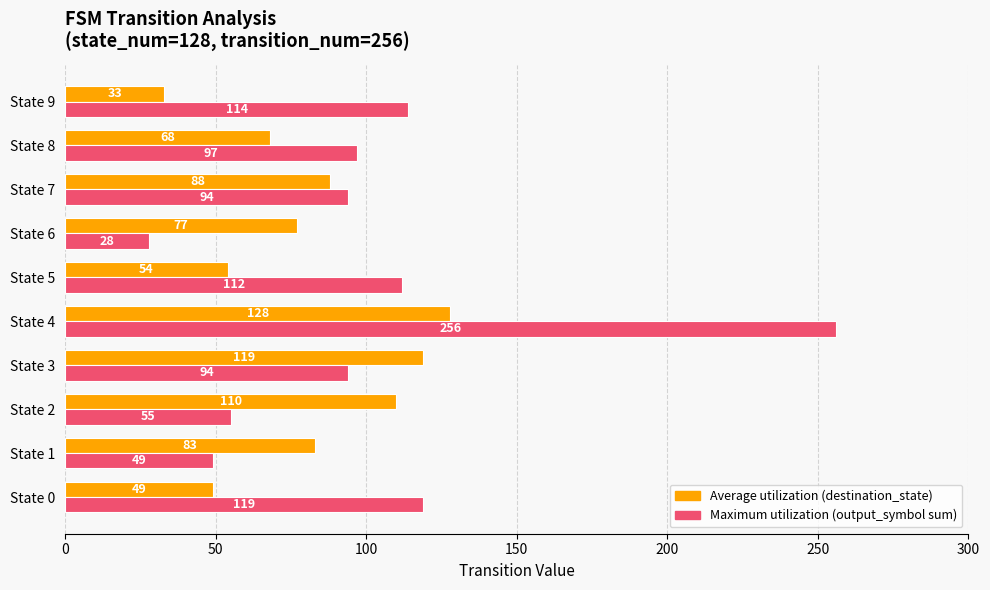

At which category is the sum across all series the highest?

State 4